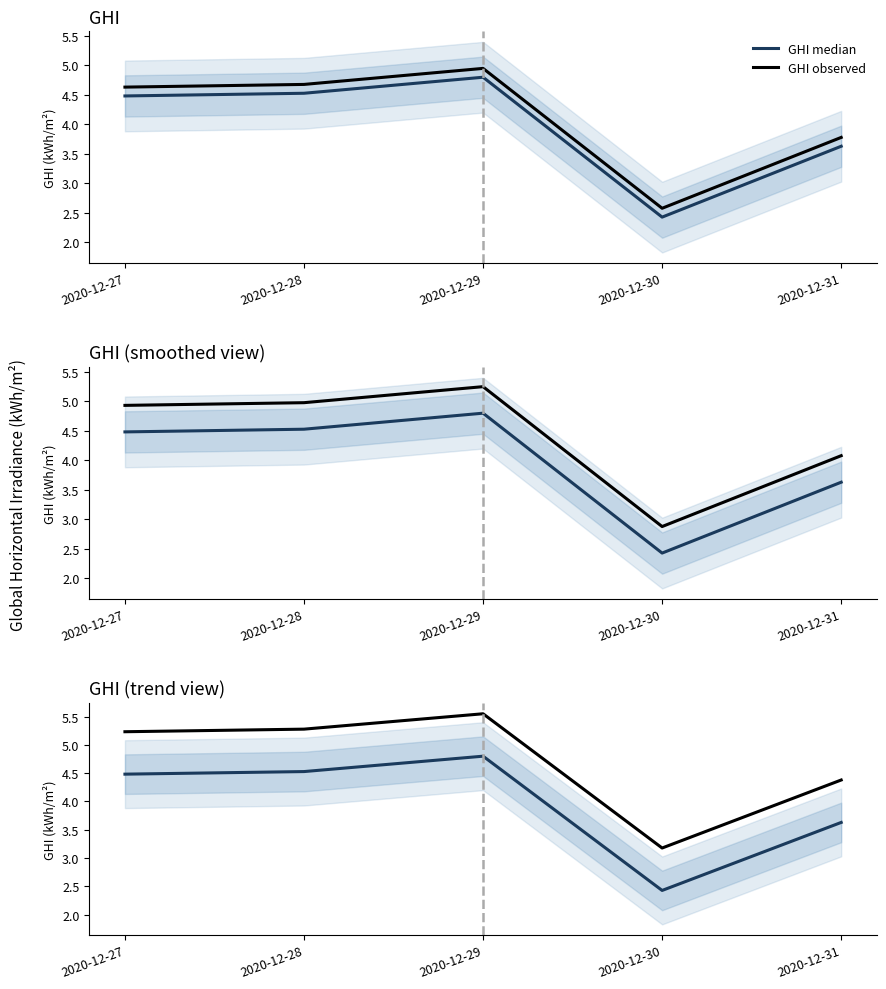

List the series in order of their peak value, lowest first.

GHI median, GHI observed